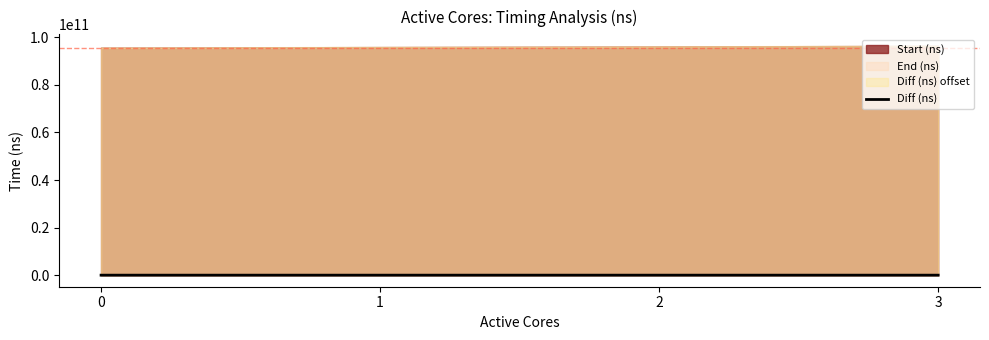

List the labels in order of value, smallest first.

0, 1, 2, 3